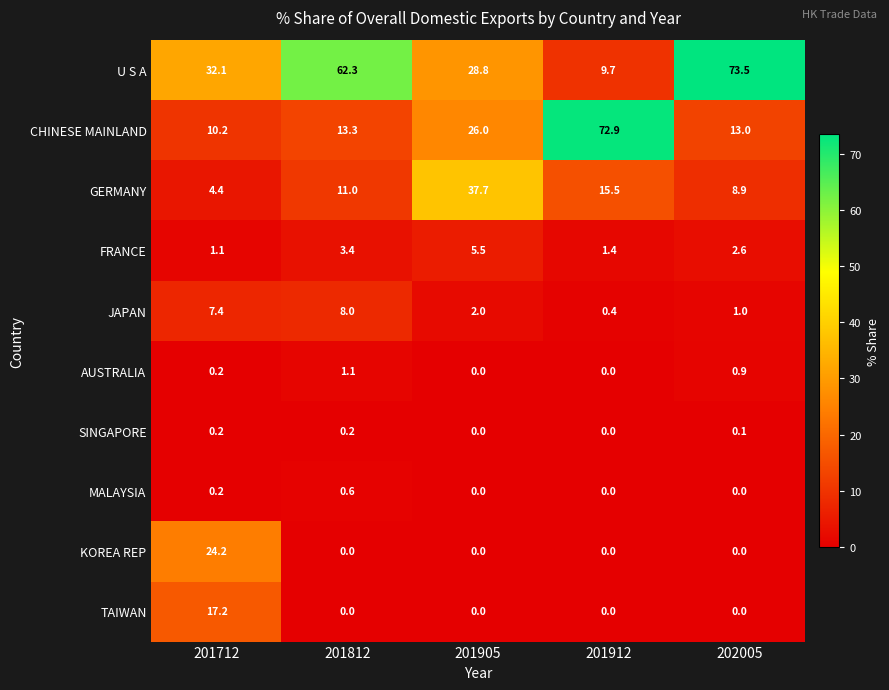

Which category has the highest value across all series?

202005